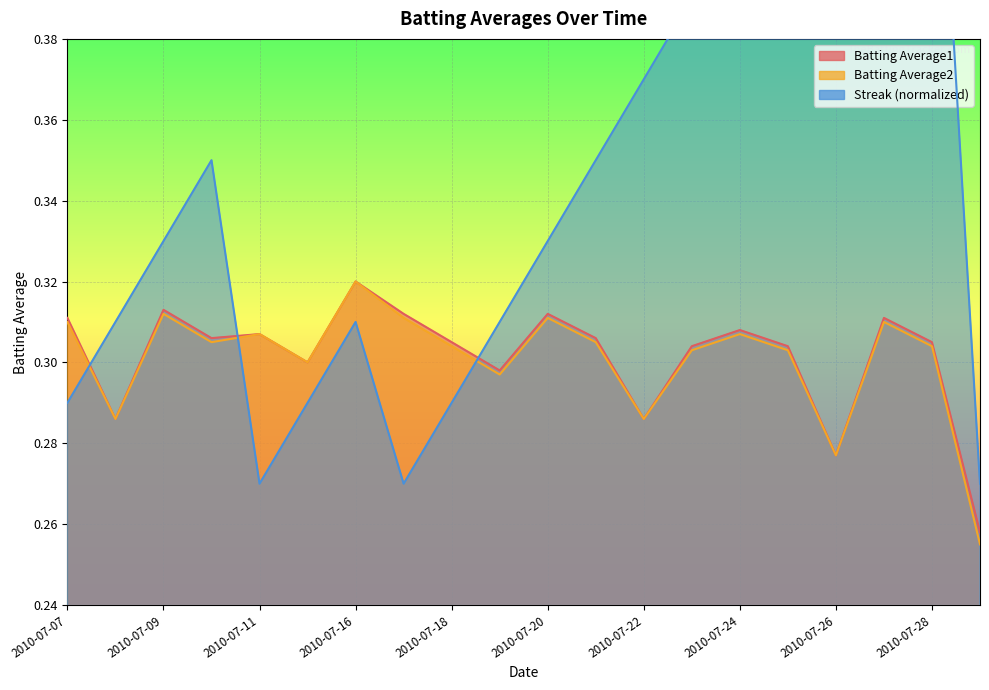

What is the total value across all series at 2010-07-18?

0.9